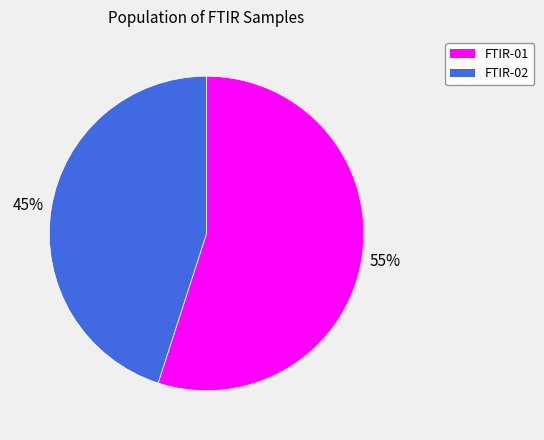

Combined, do FTIR-02 and FTIR-01 account for over 50%?

Yes